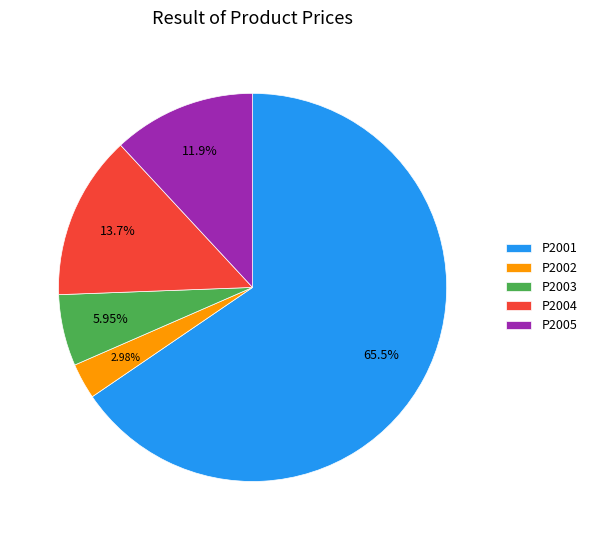

To the nearest percent, what is the difference between the P2002 and P2003 slice percentages?

3%